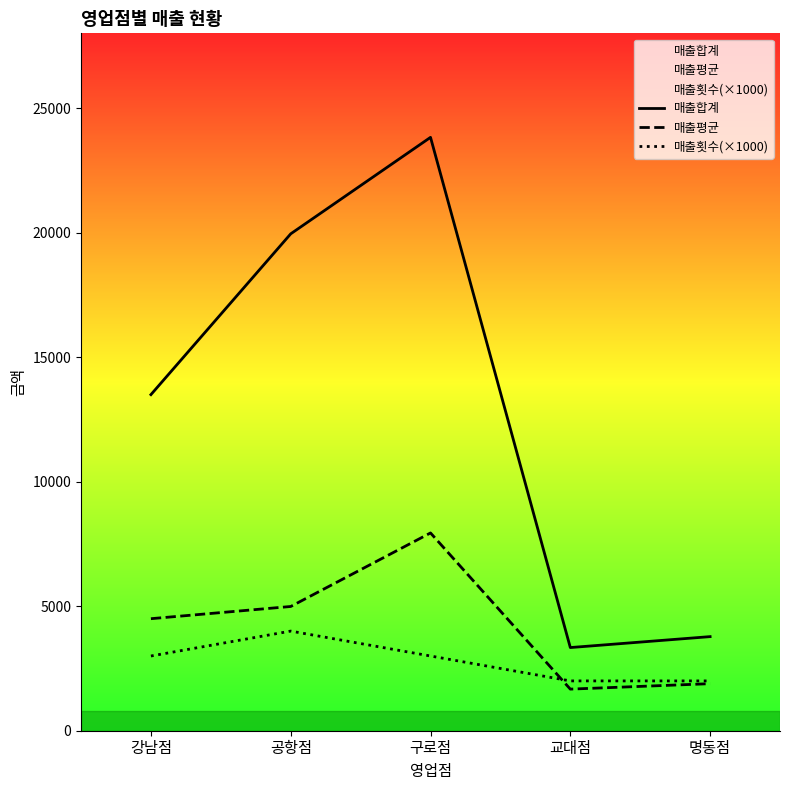

Does the chart have visible grid lines?

No